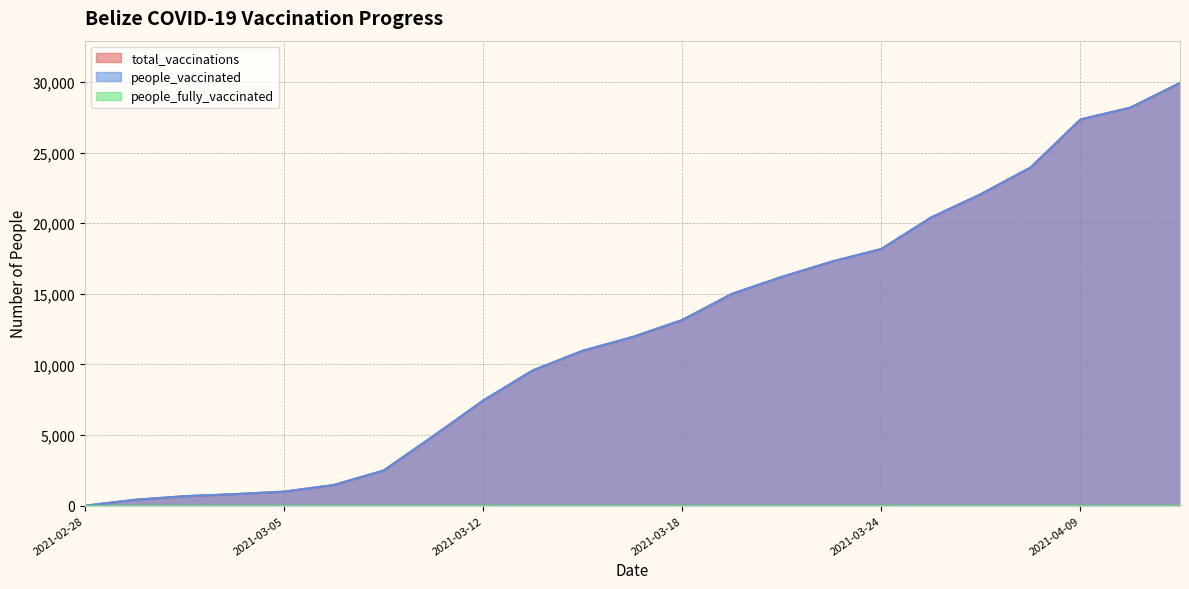

Which series has the largest total across all categories?

total_vaccinations